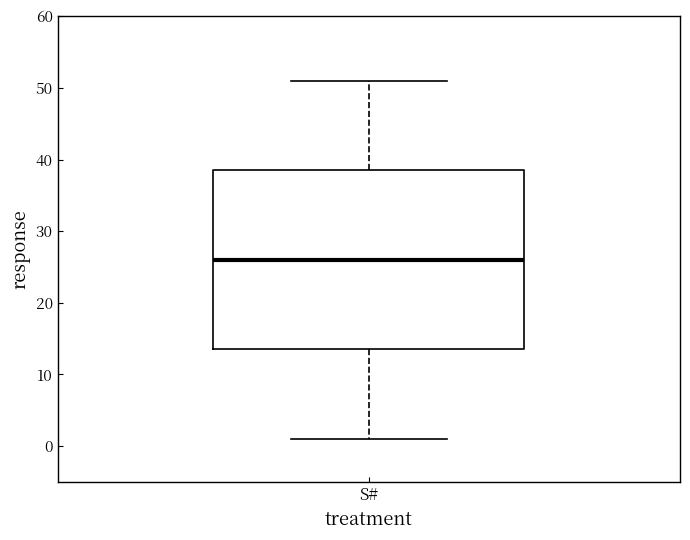

Transcribe this box plot: give where the median line is, the range the box spans, and where the two whiskers end, as read against the y-axis. The values are not printed on the chart, so give them approximately, as read against the axis.

median 26, box 14 to 39, whiskers 1 to 51